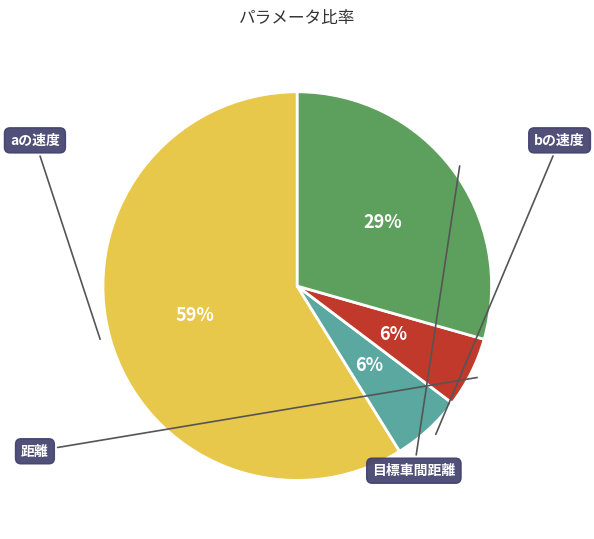

Count the number of slices in the pie.

4